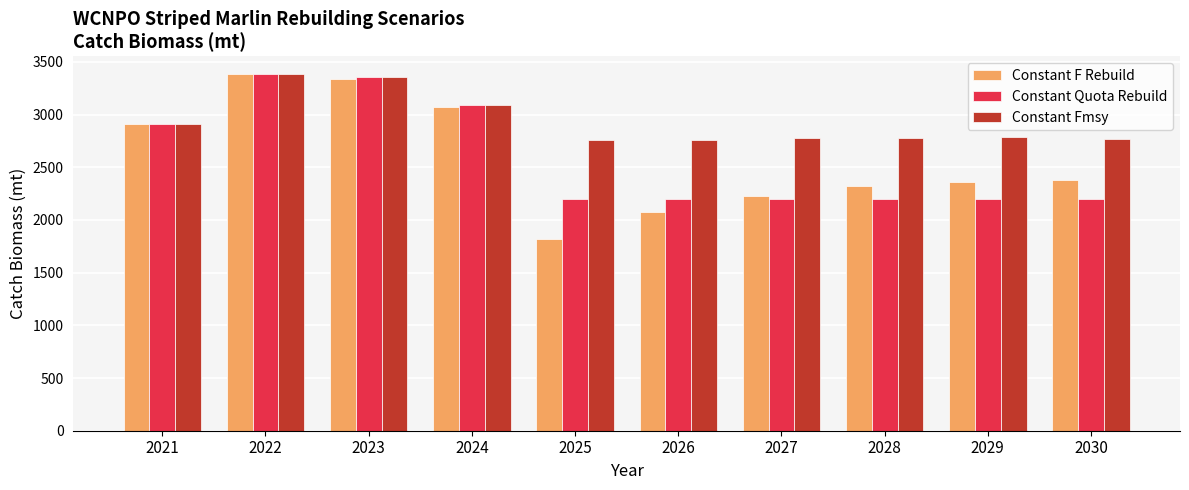

What is the difference between the highest and lowest values at 2029?

583.0